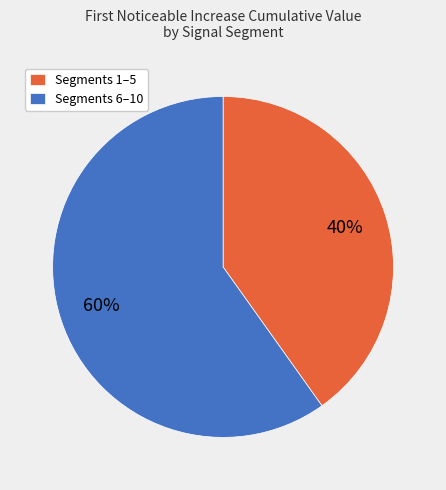

To the nearest percent, what is the difference between the largest and smallest slice percentages?

20%